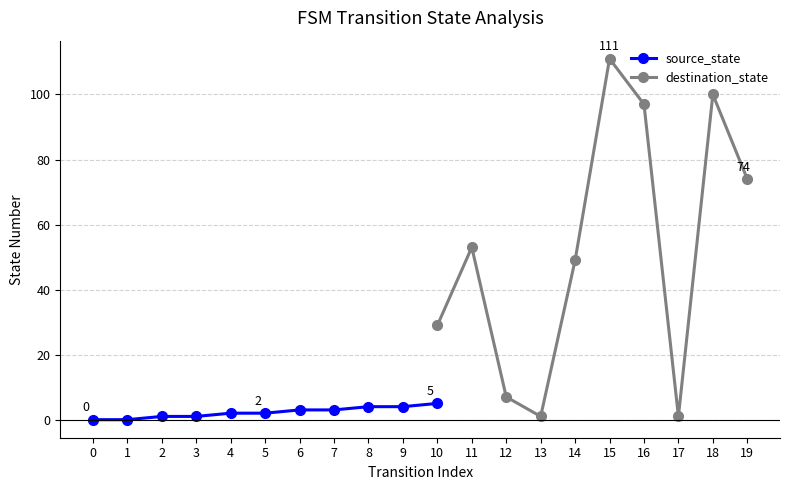

How many lines are shown in the chart?

2